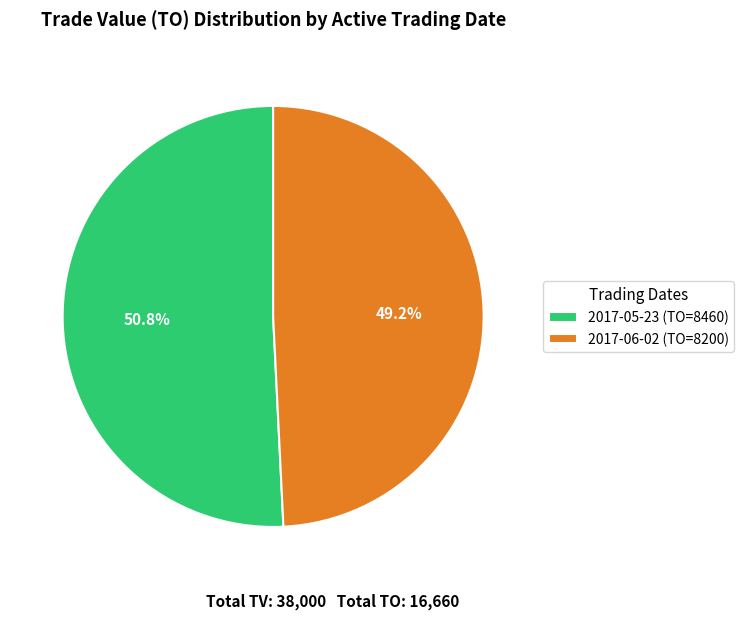

To the nearest percent, what is the average slice percentage?

50%